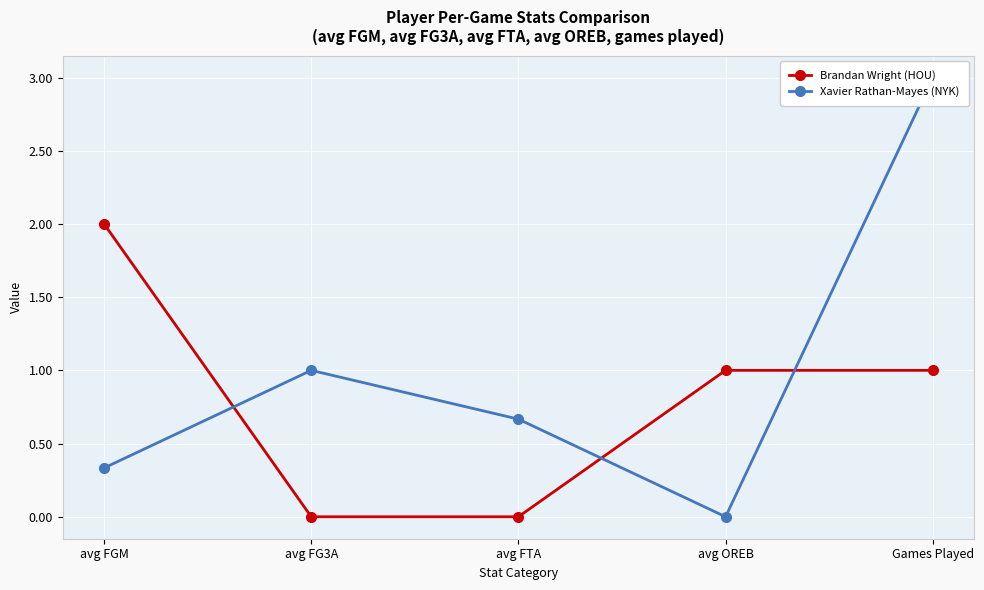

Reading left to right, list all the values displayed in this chart.

Brandan Wright (HOU): 2.0	0.0	0.0	1.0	1.0
Xavier Rathan-Mayes (NYK): 0.3	1.0	0.7	0.0	3.0